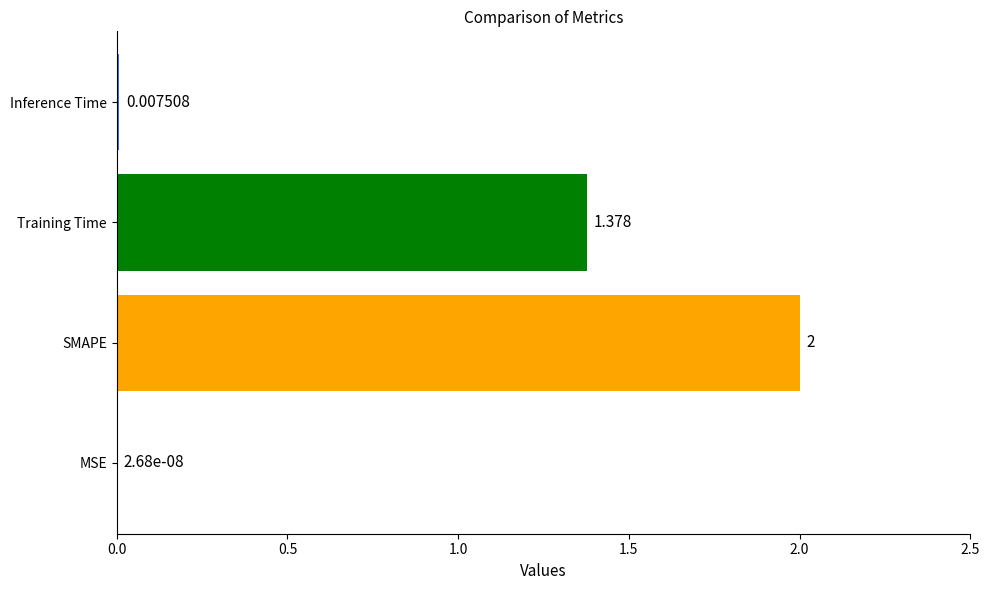

Which label corresponds to the largest value in the chart?

SMAPE